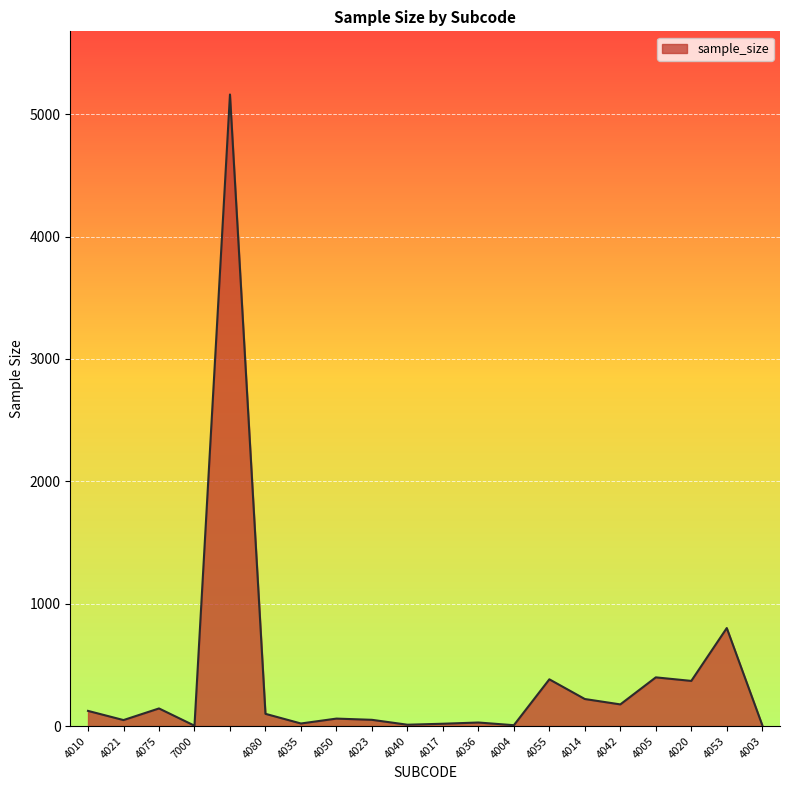

What is the difference between the maximum and minimum values?

5158